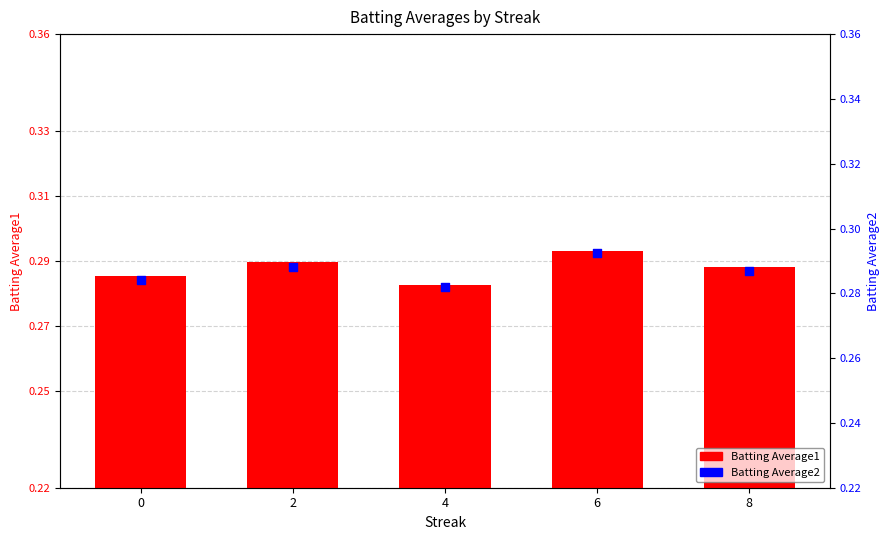

What are all the series names shown in the legend?

Batting Average1, Batting Average2